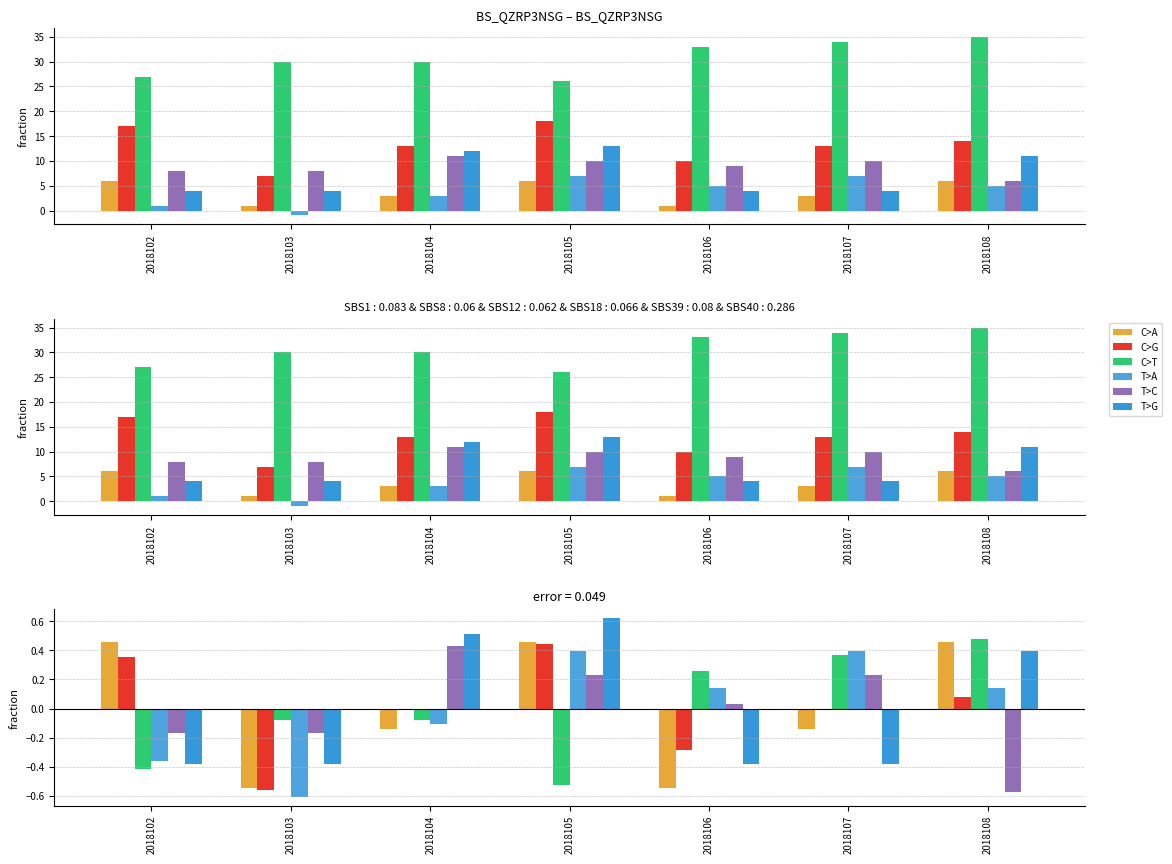

How many categories are shown in the chart?

7